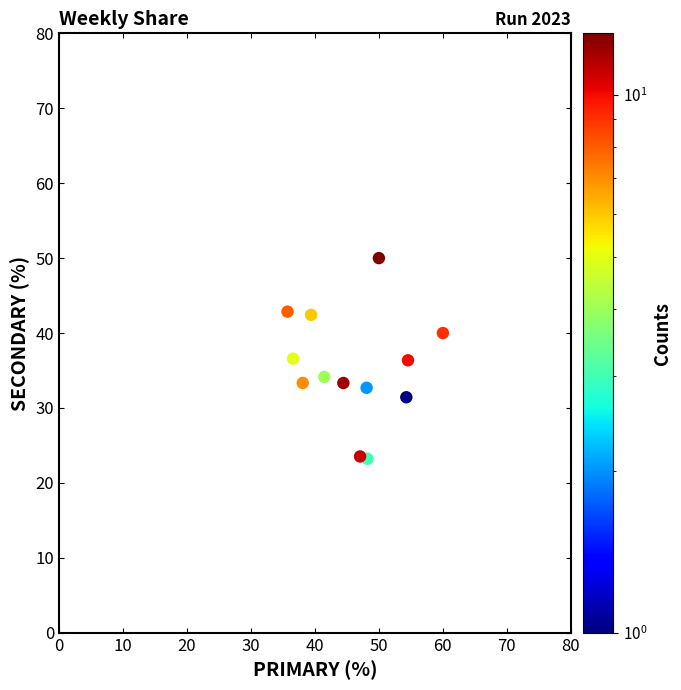

What is the range of X values (max minus min)?

24.3